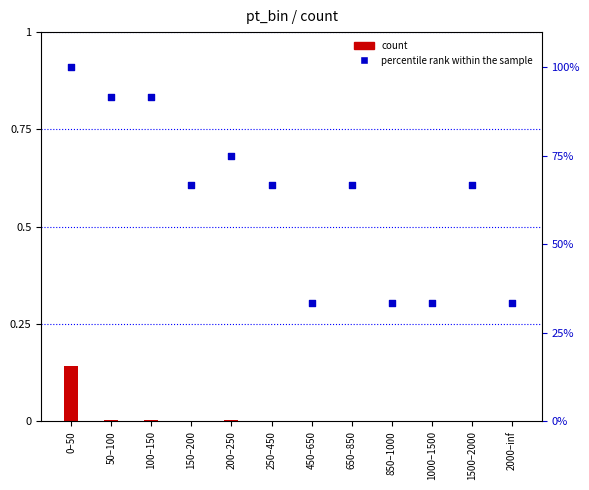

Which series contains the lowest Y value?

count